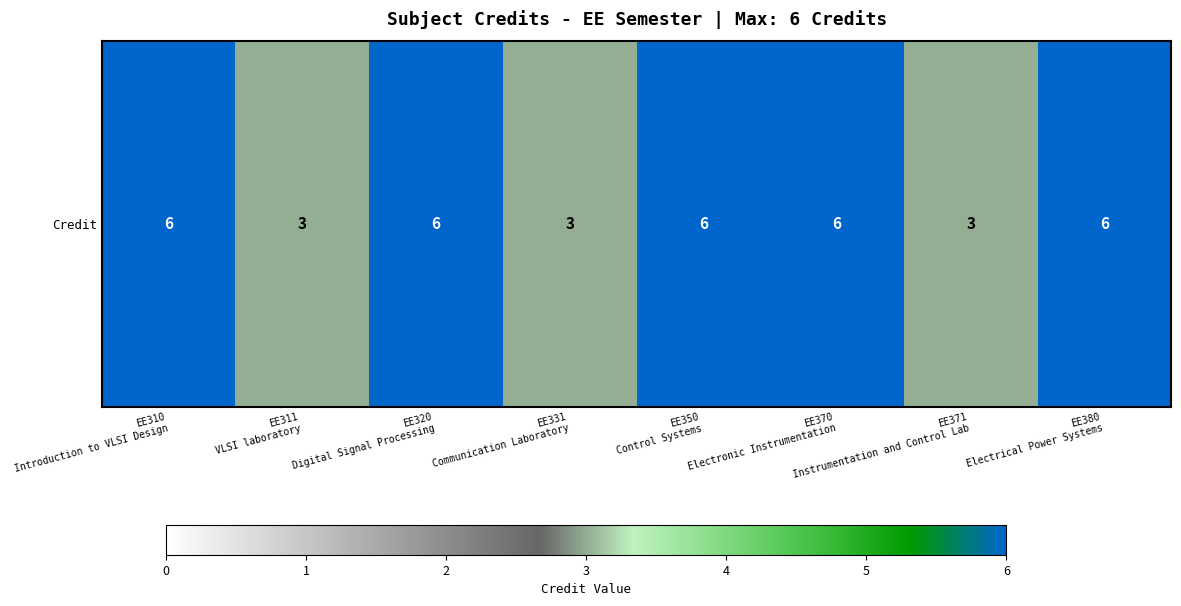

What is the change in value from EE310
Introduction to VLSI Design to EE371
Instrumentation and Control Lab?

-3